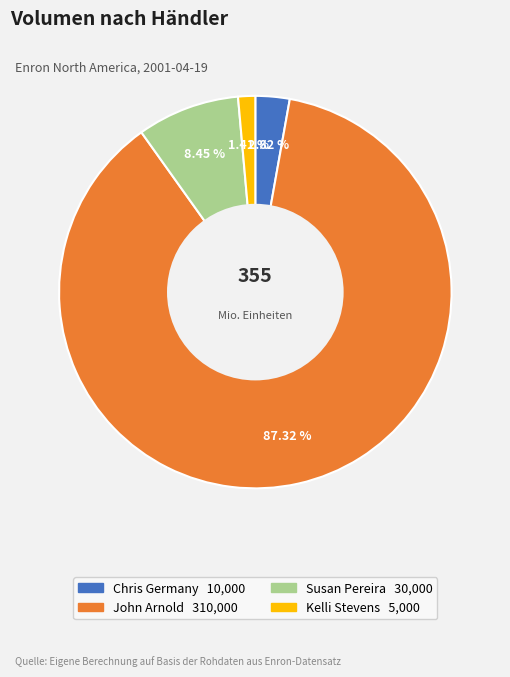

Is John Arnold the majority of the pie?

Yes